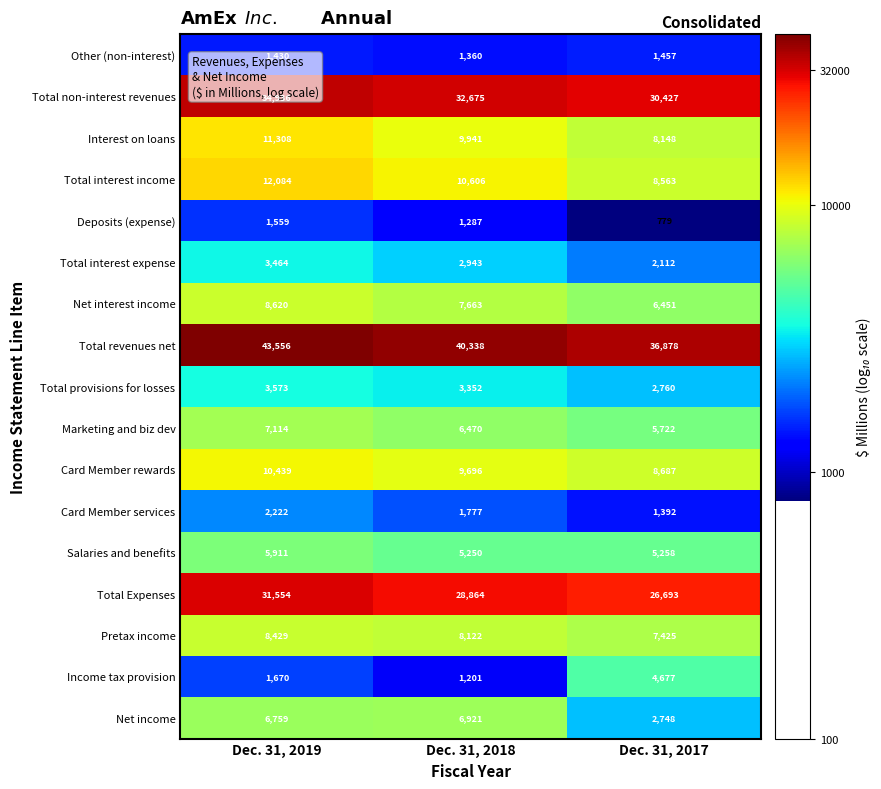

Rank the series by their maximum value, from lowest to highest.

Other (non-interest), Deposits (expense), Card Member services, Total interest expense, Total provisions for losses, Income tax provision, Salaries and benefits, Net income, Marketing and biz dev, Pretax income, Net interest income, Card Member rewards, Interest on loans, Total interest income, Total Expenses, Total non-interest revenues, Total revenues net